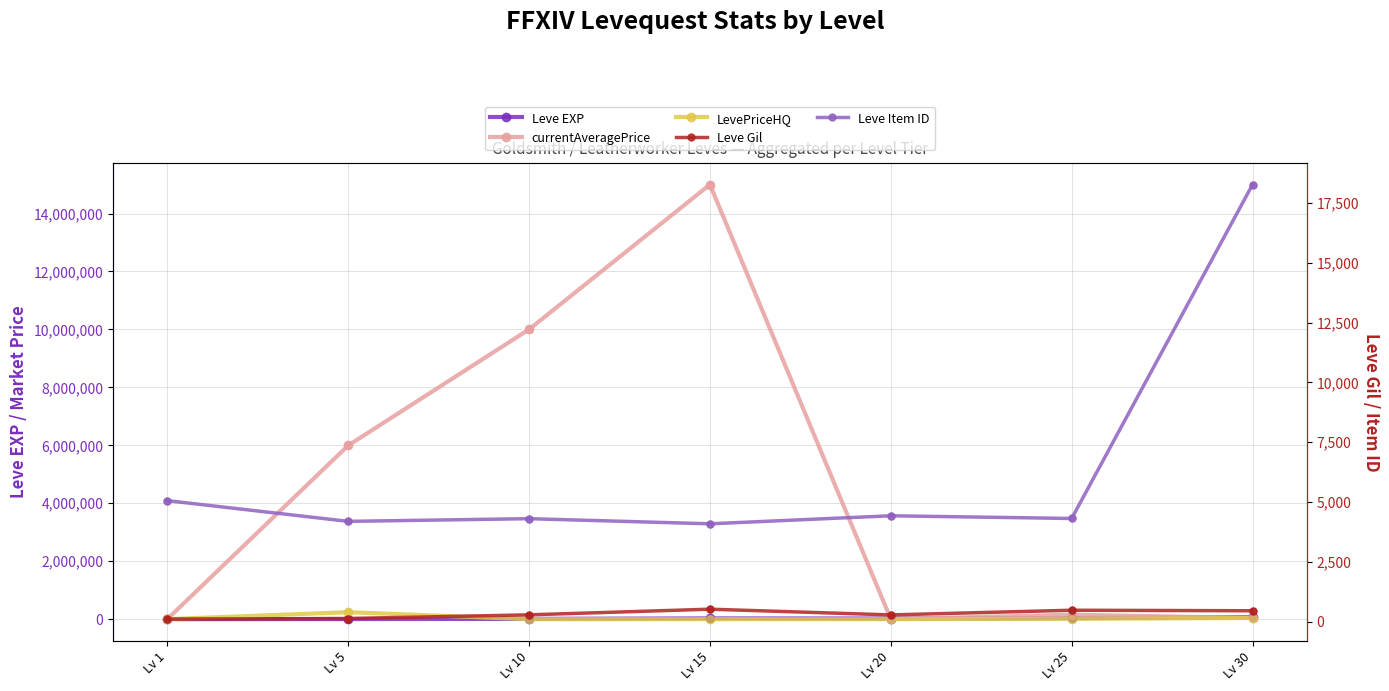

What is the total value across all series at Lv 25?

206334